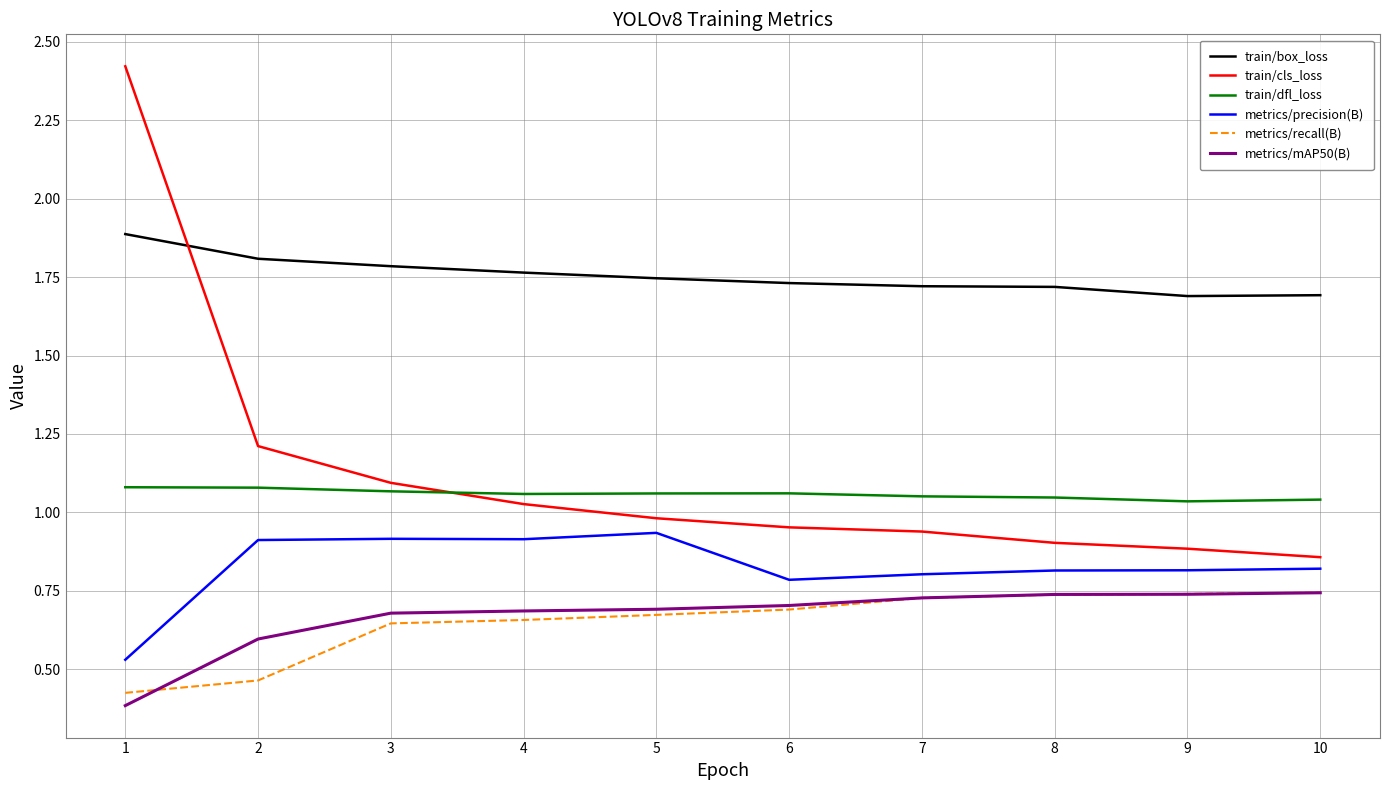

True or false: metrics/mAP50(B) and train/box_loss cross at least once.

False